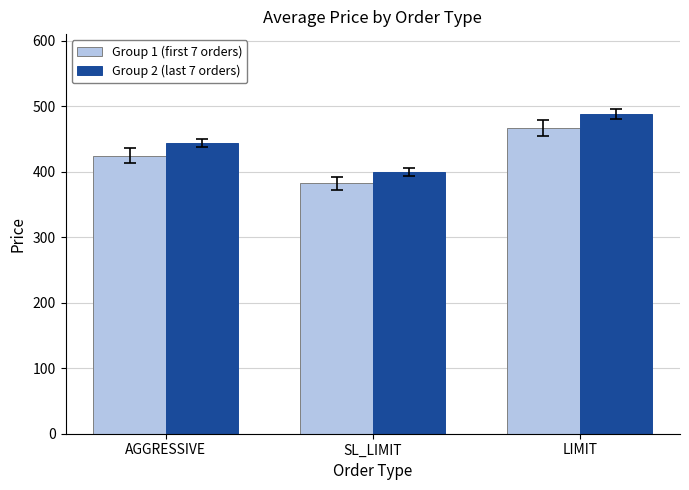

Count the number of categories in the chart.

3